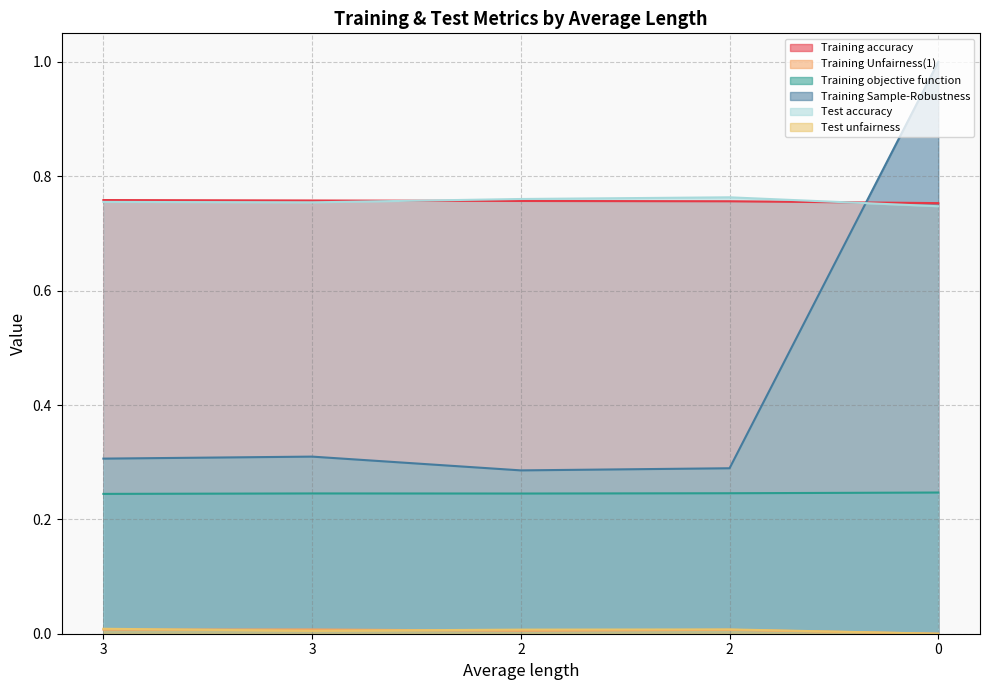

True or false: Training objective function and Training accuracy intersect in this chart.

False